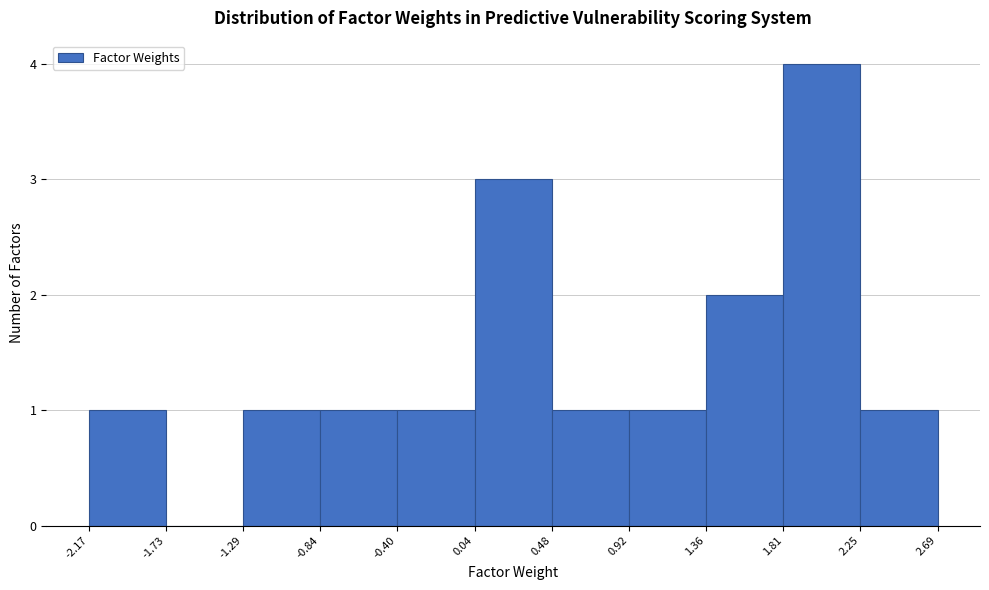

How tall is the bar that spans 1.81 to 2.25 on the x-axis? The values are not printed on the chart, so give them approximately, as read against the axis.

4